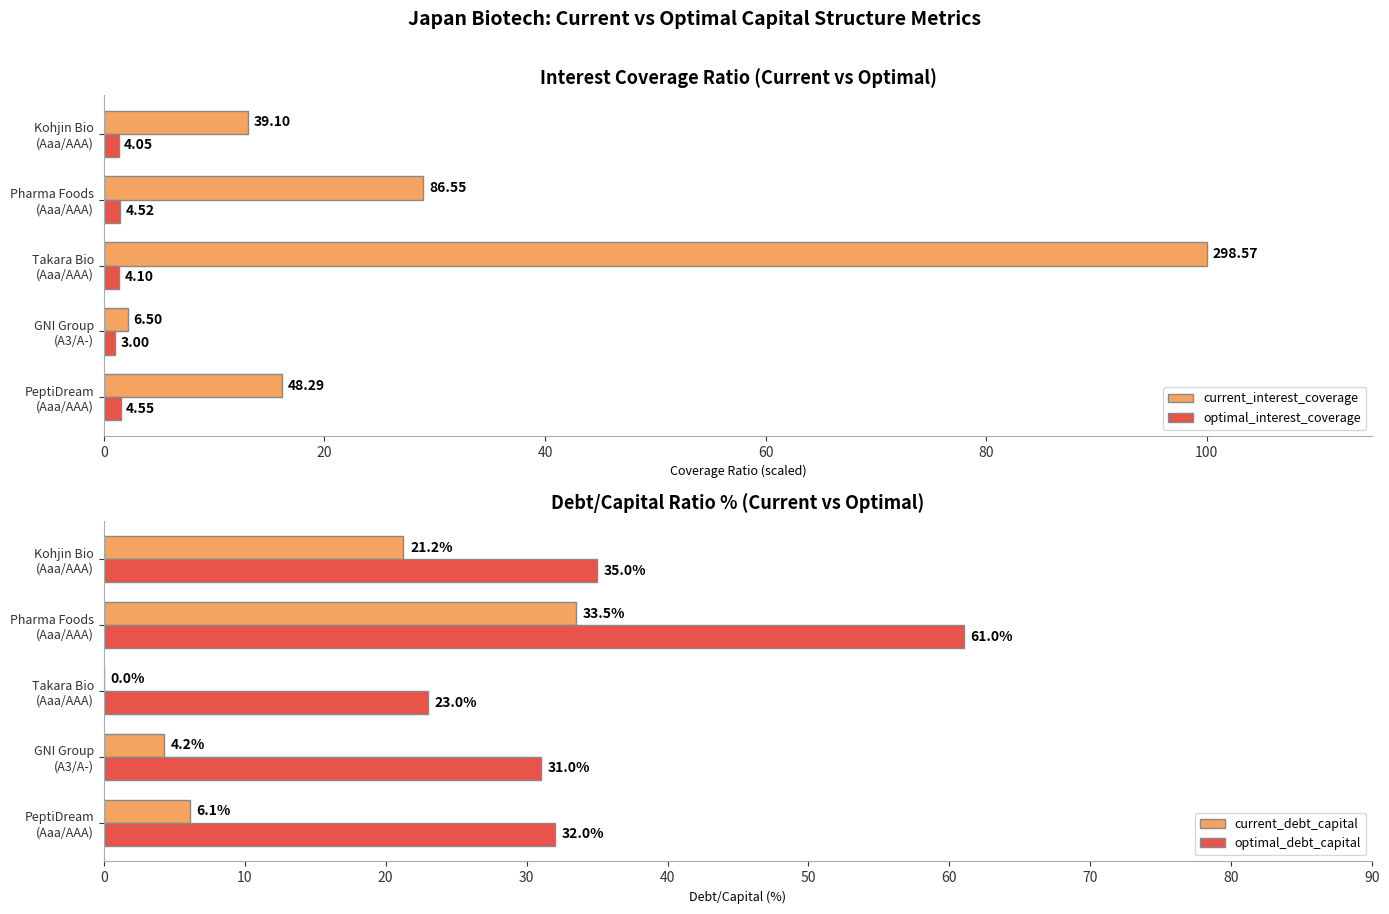

How many groups of bars are there?

5